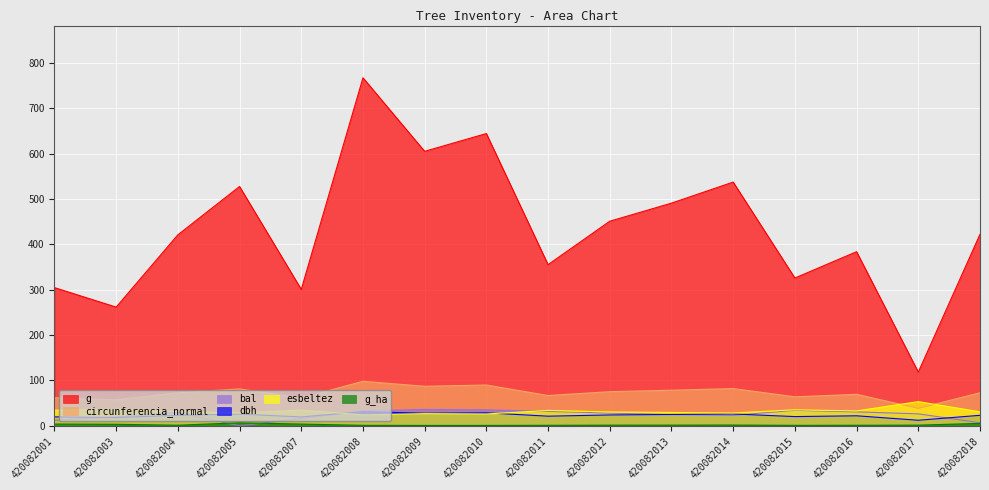

Is it true that dbh equals 41.3 at 420082010?

False